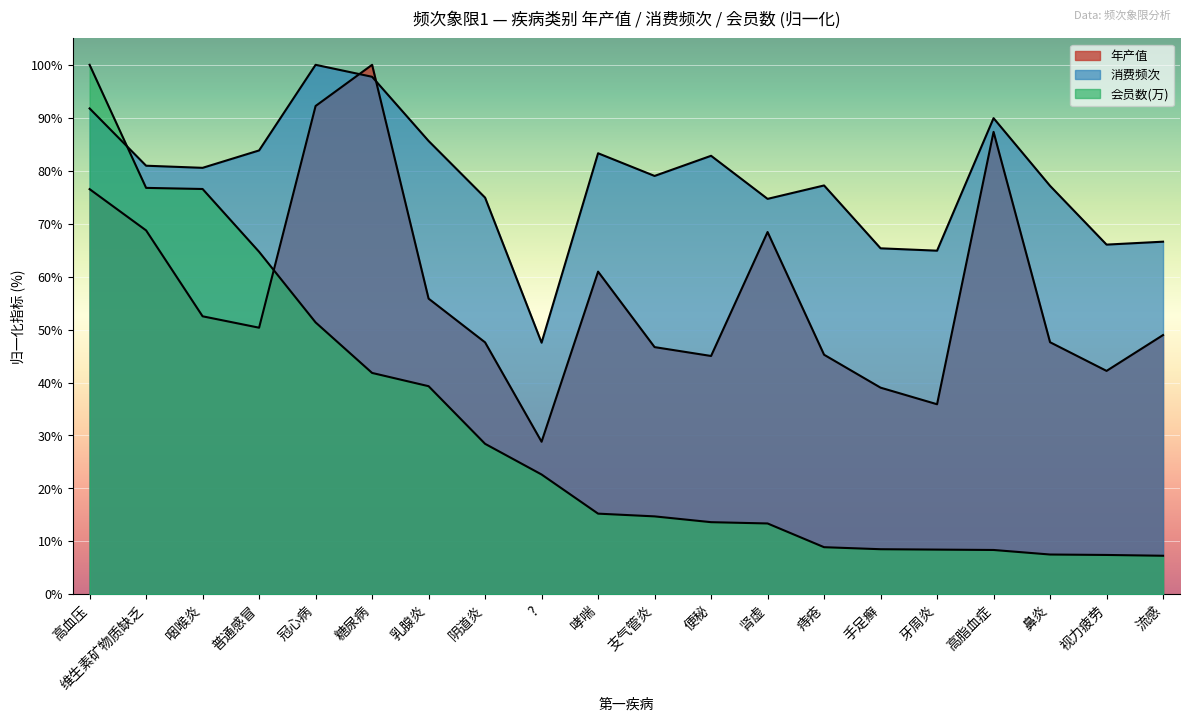

How many values in the 消费频次 series are below 80?

10